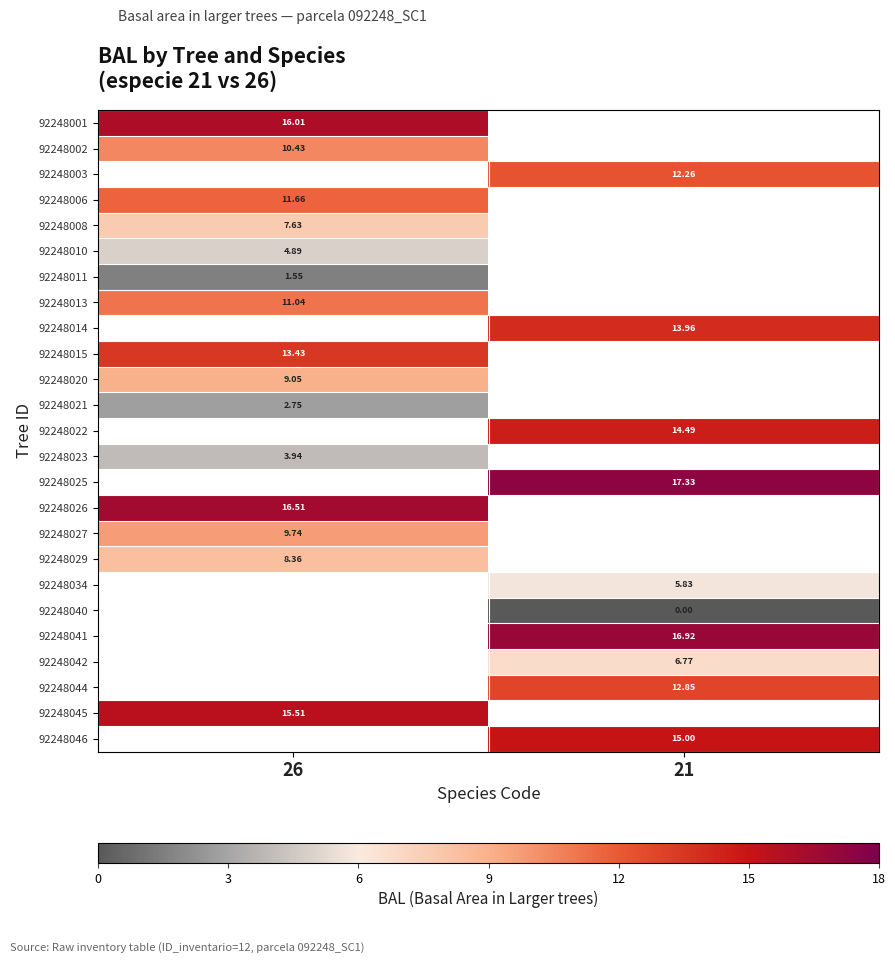

Is the value of 92248011 at 26 greater than the value of 92248010 at 26?

No